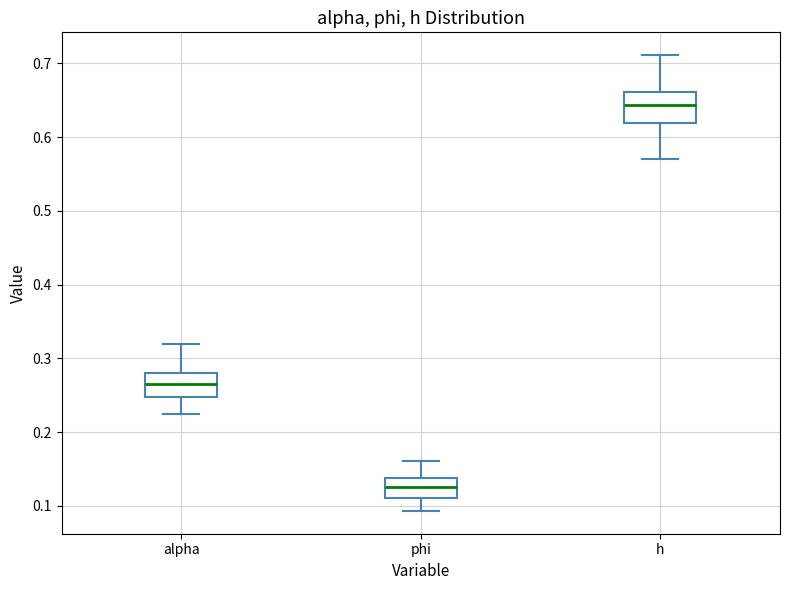

Which box is the tallest, from its lower edge to its upper edge?

h